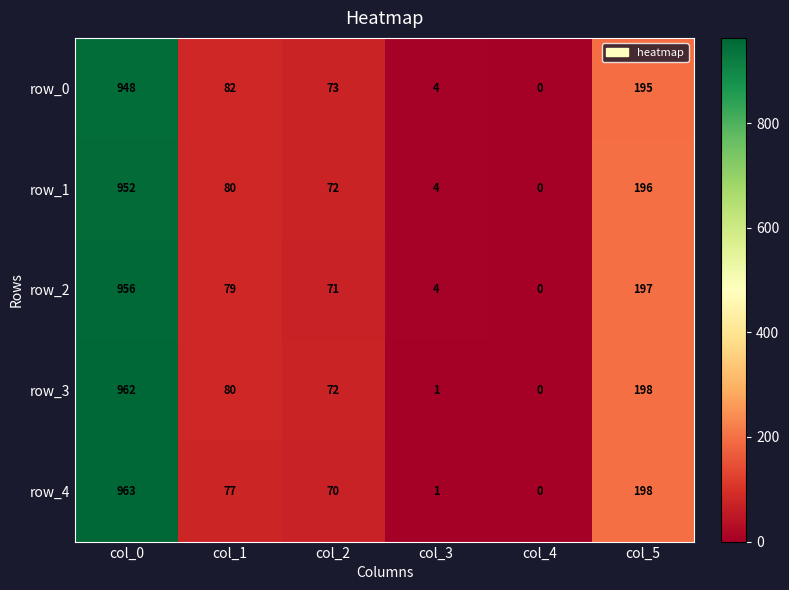

Reading left to right, list all the values displayed in this chart.

row_0: col_0=948	col_1=82	col_2=73	col_3=4	col_4=0	col_5=195
row_1: col_0=952	col_1=80	col_2=72	col_3=4	col_4=0	col_5=196
row_2: col_0=956	col_1=79	col_2=71	col_3=4	col_4=0	col_5=197
row_3: col_0=962	col_1=80	col_2=72	col_3=1	col_4=0	col_5=198
row_4: col_0=963	col_1=77	col_2=70	col_3=1	col_4=0	col_5=198